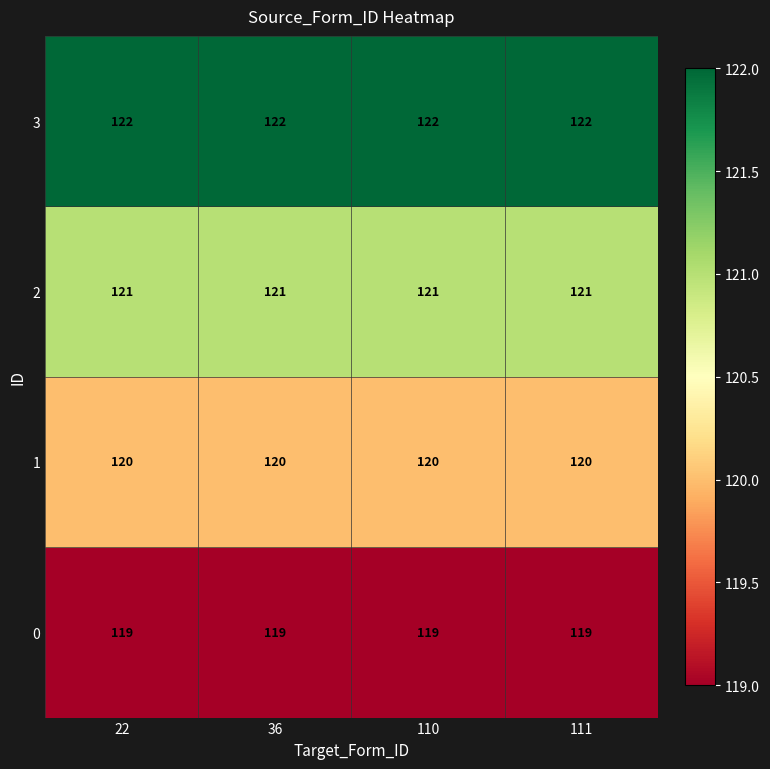

What value does the 3 series have at 110?

122